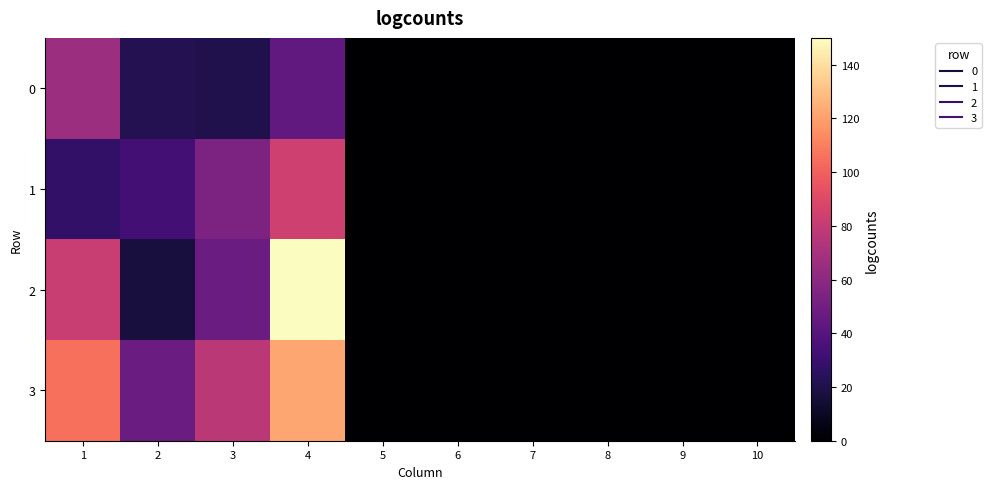

At which category is the sum across all series the highest?

4